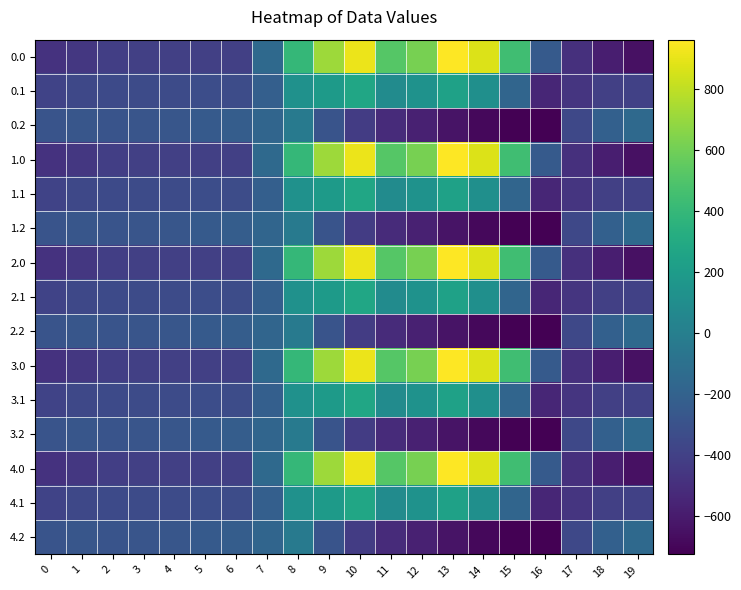

Which has a higher value, 9 or 16?

9